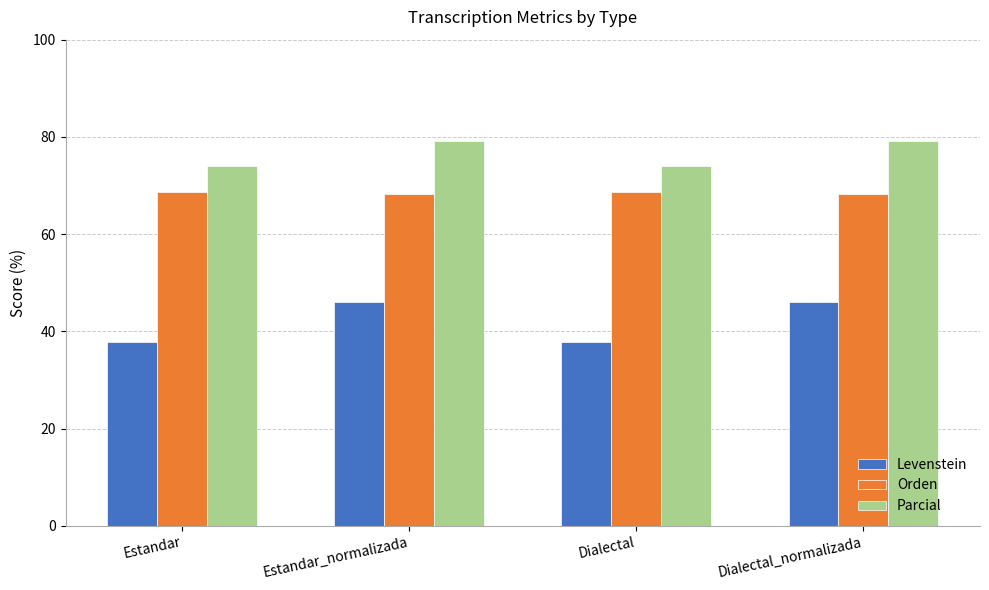

List the series in order of their peak value, highest first.

Parcial, Orden, Levenstein